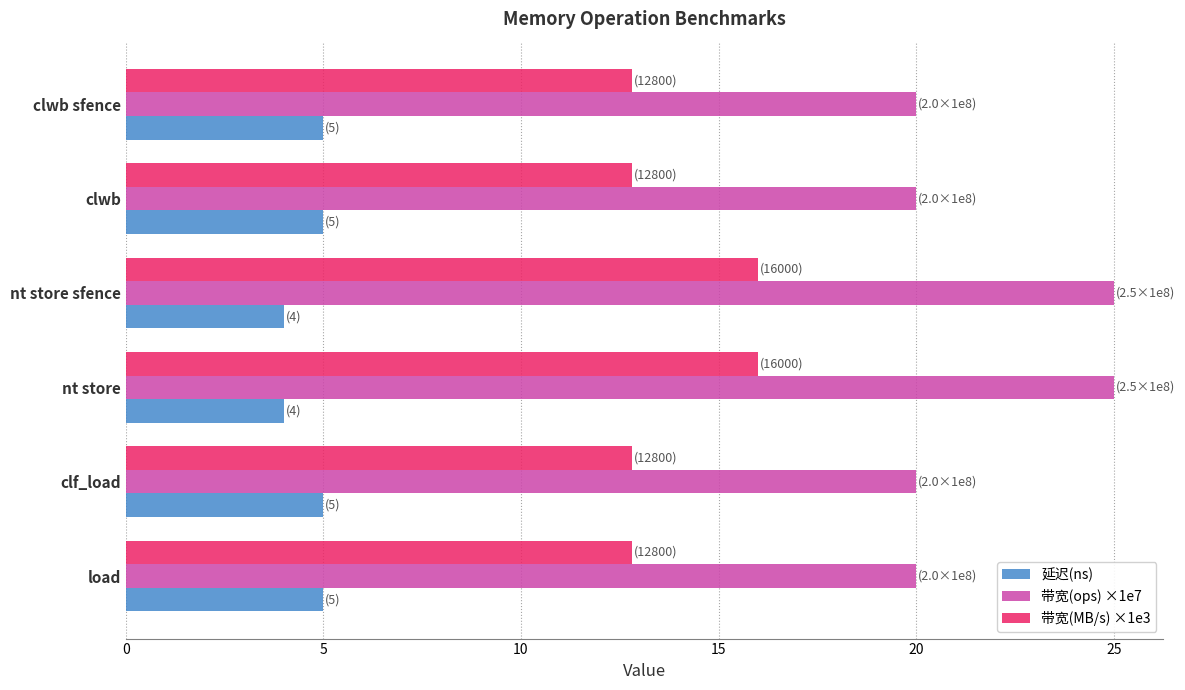

Is the value of 带宽(MB/s) ×1e3 at clwb sfence greater than the value of 带宽(ops) ×1e7 at clf_load?

No